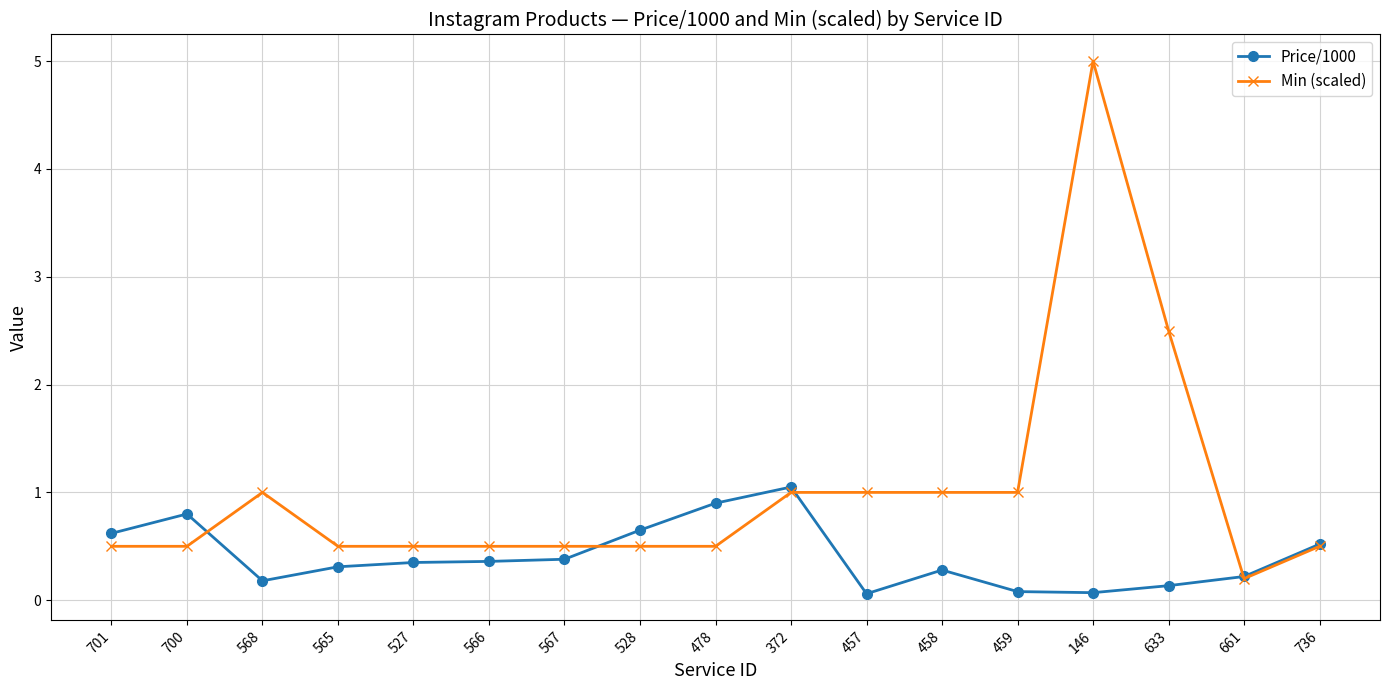

What position from the left is 372?

10